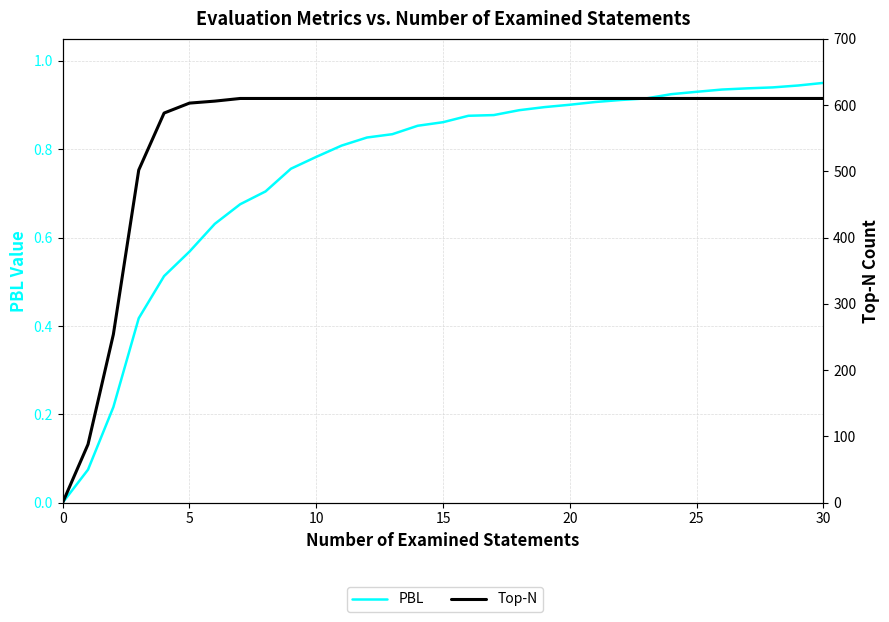

How many positive values does the Top-N series have?

30